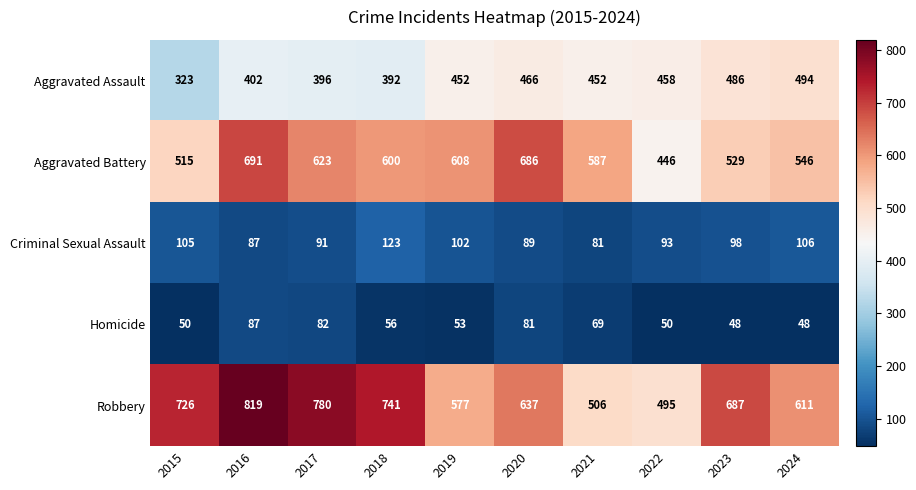

Count the number of data series in this chart.

5